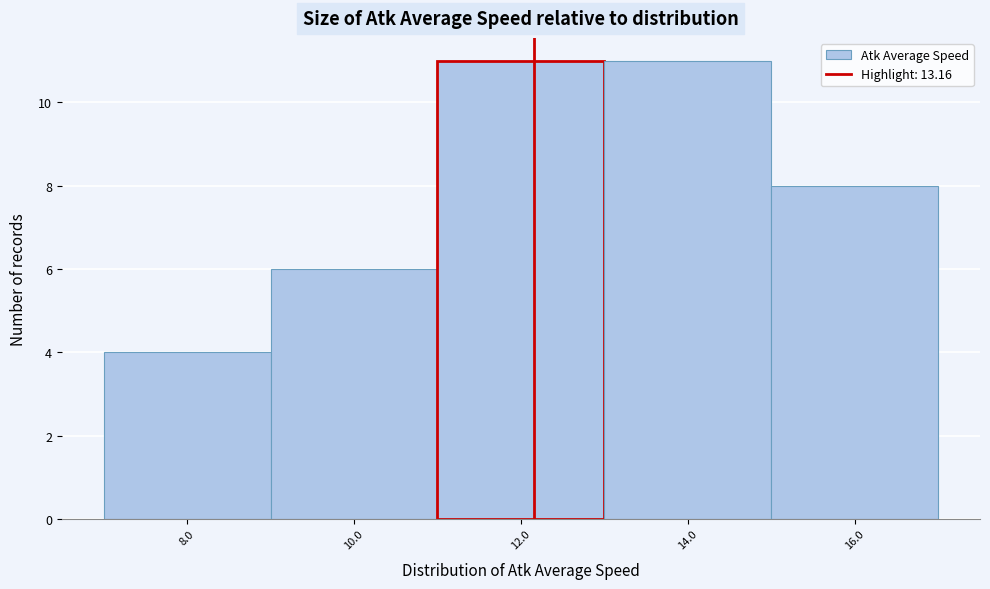

Reading right to left, transcribe all the data shown in this chart.

8	11	11	6	4